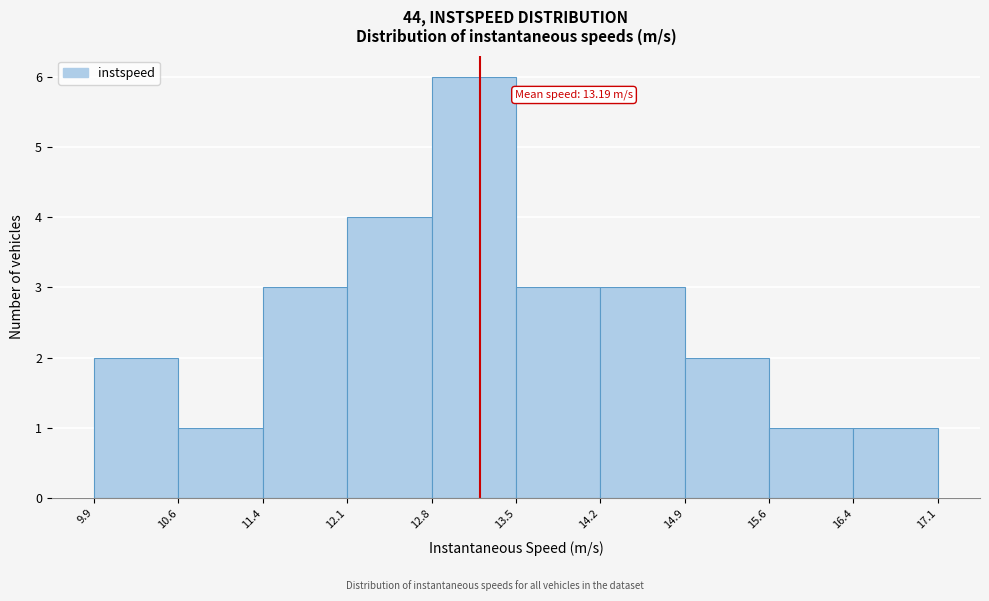

Over which range of the x-axis is the bar tallest?

12.8 to 13.5